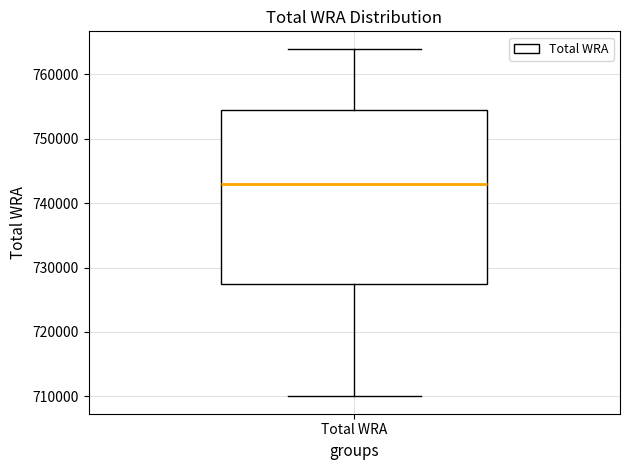

Where does the upper whisker of the box for Total WRA end on the y-axis? The values are not printed on the chart, so give them approximately, as read against the axis.

764000